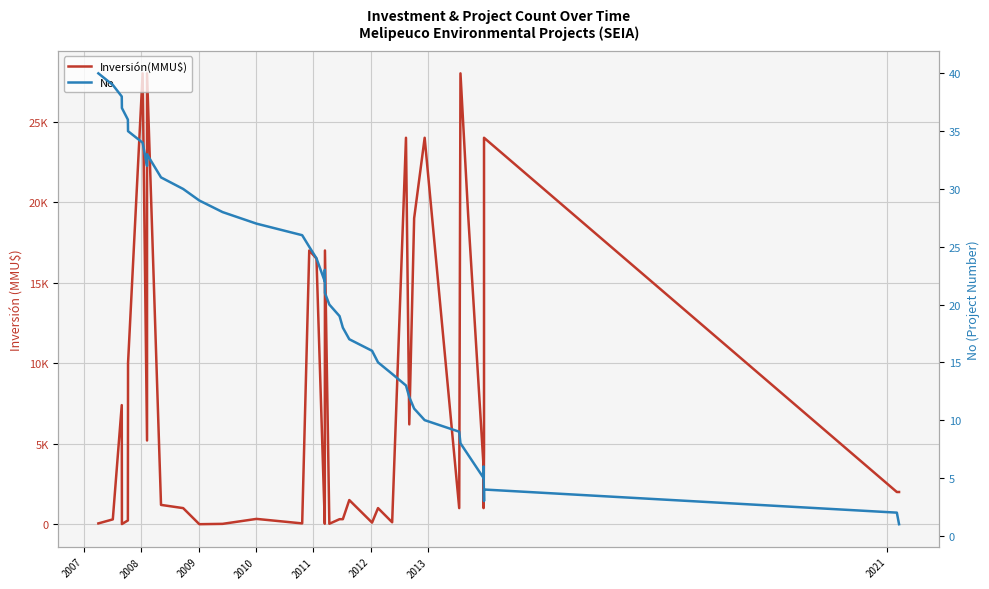

Rank the series at 2009 from highest to lowest value.

Inversión(MMU$), No